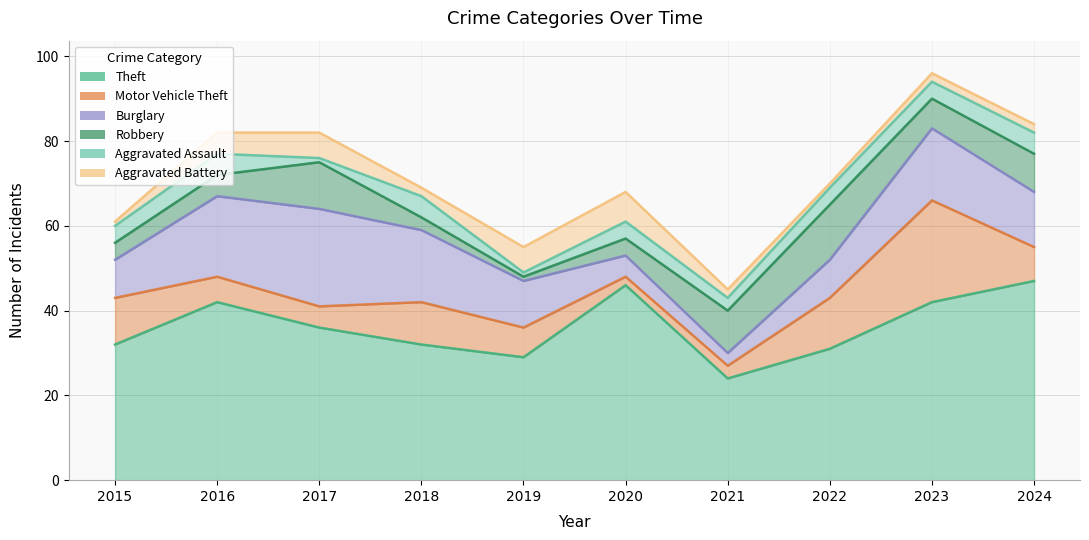

Reading right to left, what are all the values shown in this chart?

Theft: 2024=47	2023=42	2022=31	2021=24	2020=46	2019=29	2018=32	2017=36	2016=42	2015=32
Motor Vehicle Theft: 2024=8	2023=24	2022=12	2021=3	2020=2	2019=7	2018=10	2017=5	2016=6	2015=11
Burglary: 2024=13	2023=17	2022=9	2021=3	2020=5	2019=11	2018=17	2017=23	2016=19	2015=9
Robbery: 2024=9	2023=7	2022=13	2021=10	2020=4	2019=1	2018=3	2017=11	2016=5	2015=4
Aggravated Assault: 2024=5	2023=4	2022=4	2021=3	2020=4	2019=1	2018=5	2017=1	2016=5	2015=4
Aggravated Battery: 2024=2	2023=2	2022=1	2021=2	2020=7	2019=6	2018=2	2017=6	2016=5	2015=1